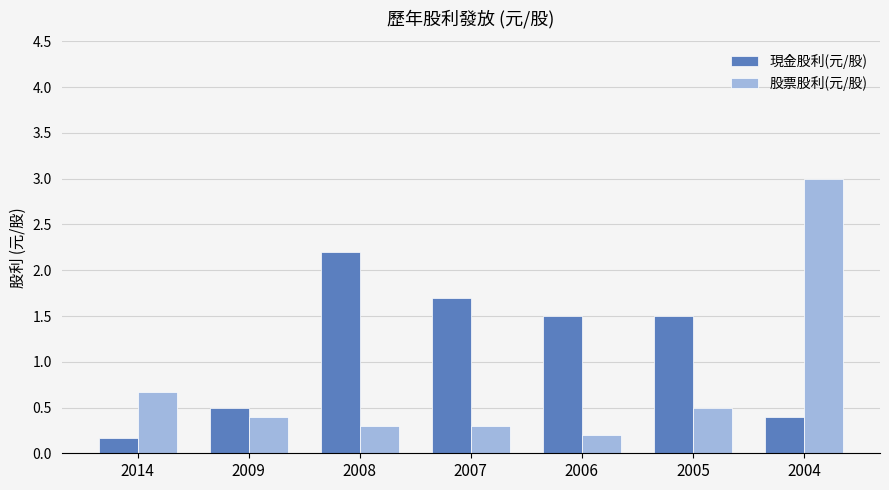

At how many categories does at least one series exceed 2?

2